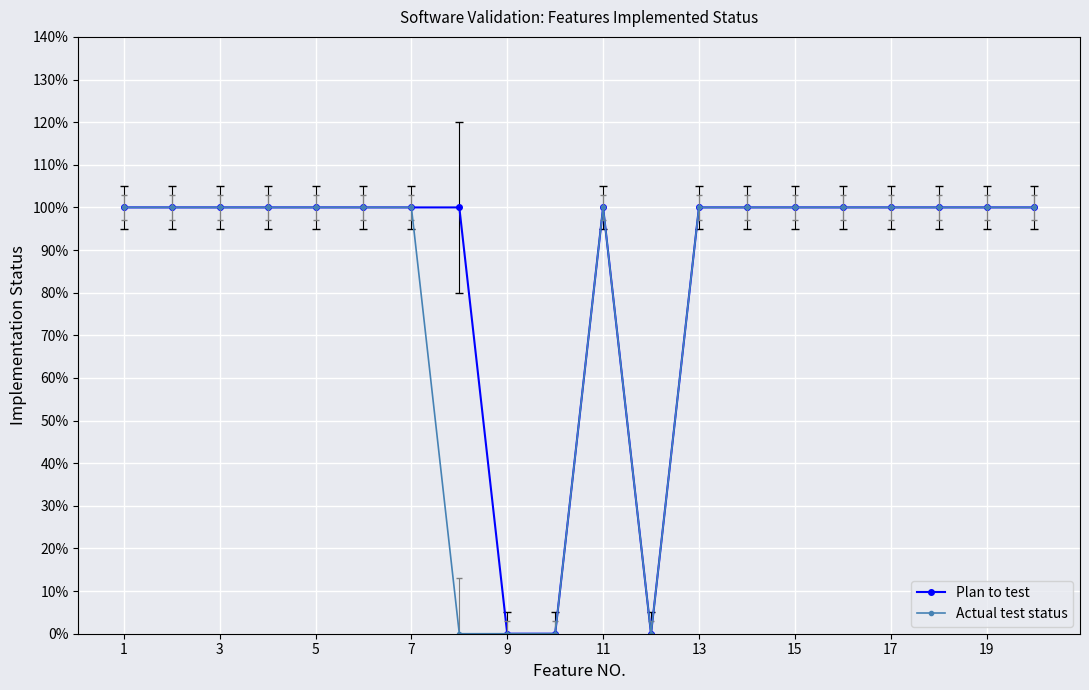

What is the greatest value displayed?

1